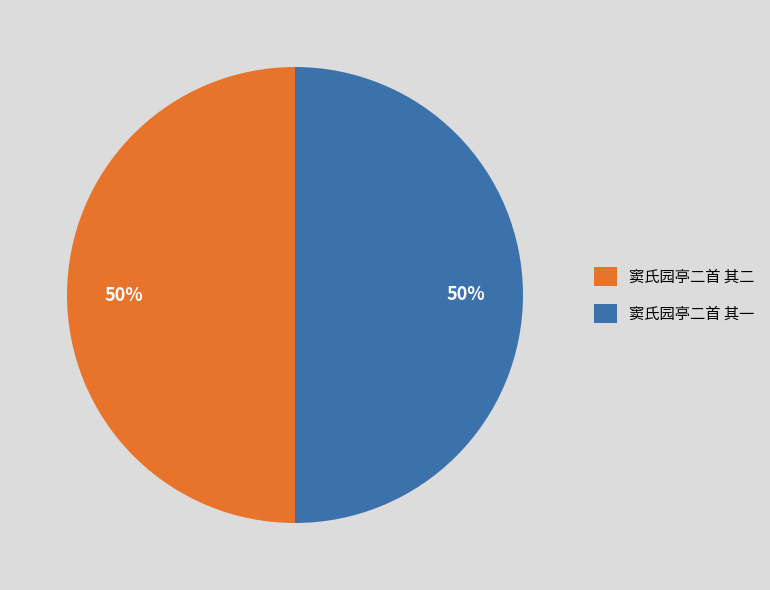

How many slices are in this pie chart?

2